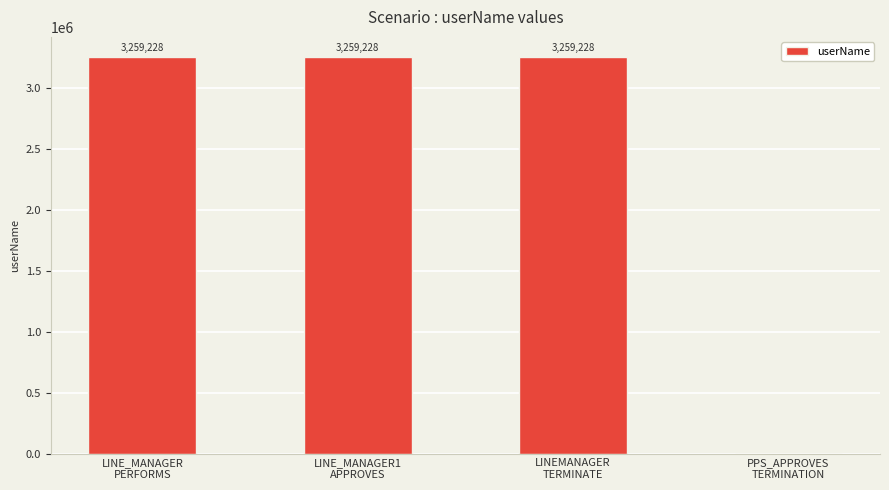

The chart shows a value of 4683909 at LINE_MANAGER1
APPROVES. True or false?

False